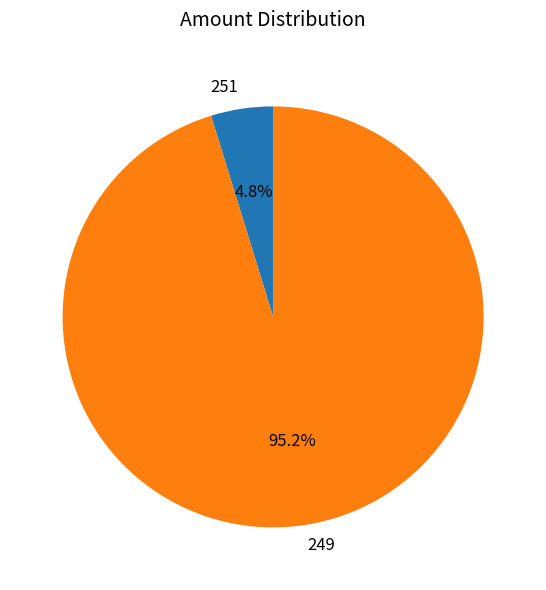

To the nearest percent, what portion does 251 represent?

5%